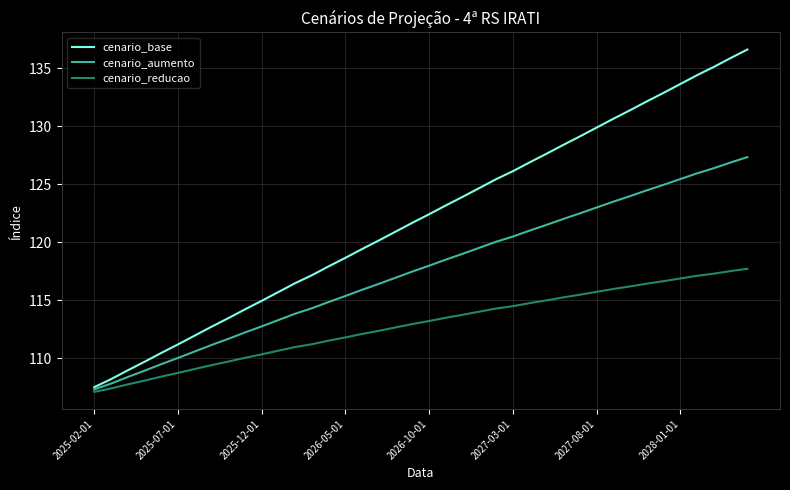

Which series has the widest spread of values?

cenario_base